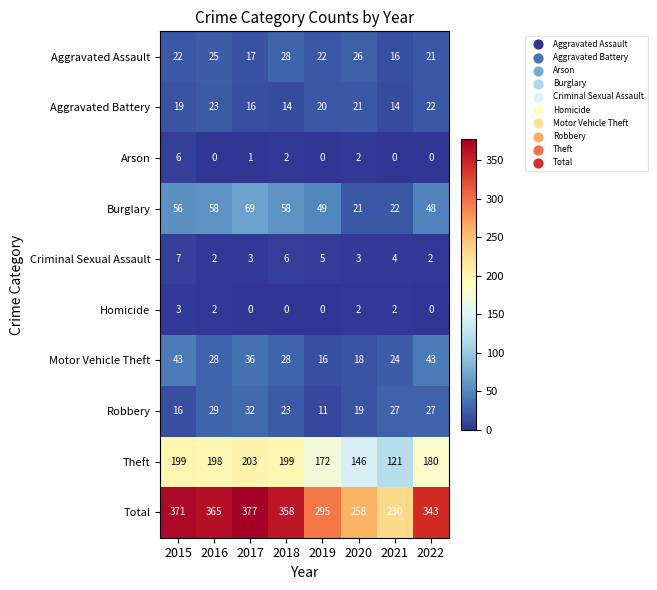

Between 2015 and 2018, which series saw the biggest shift?

Motor Vehicle Theft